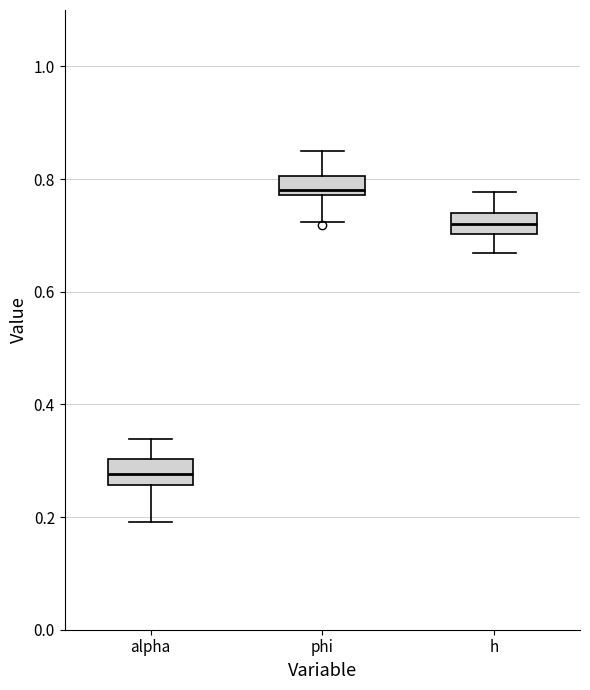

Which box's median line is the lowest?

alpha